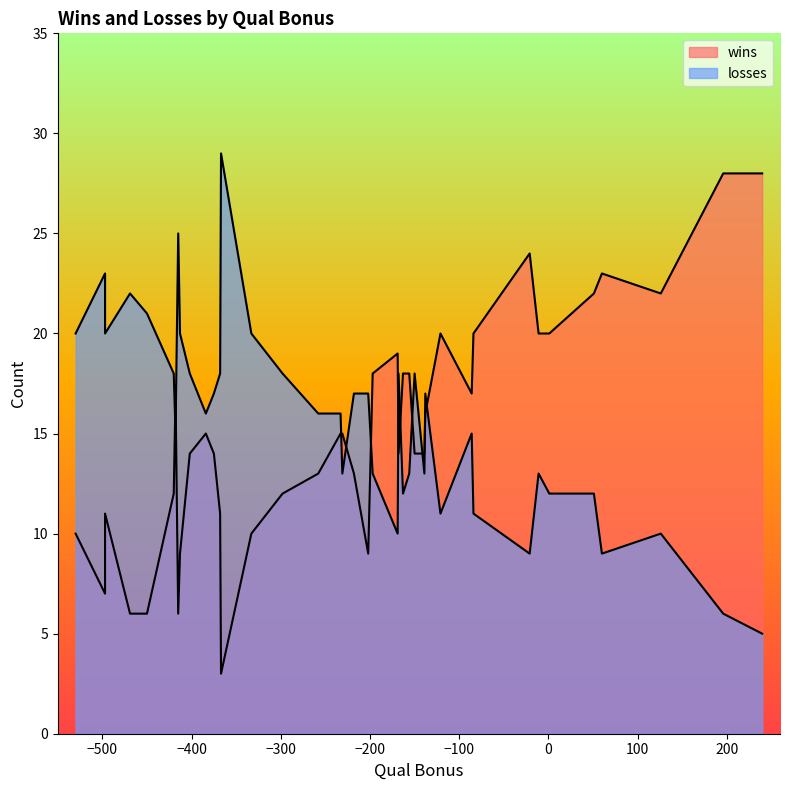

What is the average value of the wins series?

15